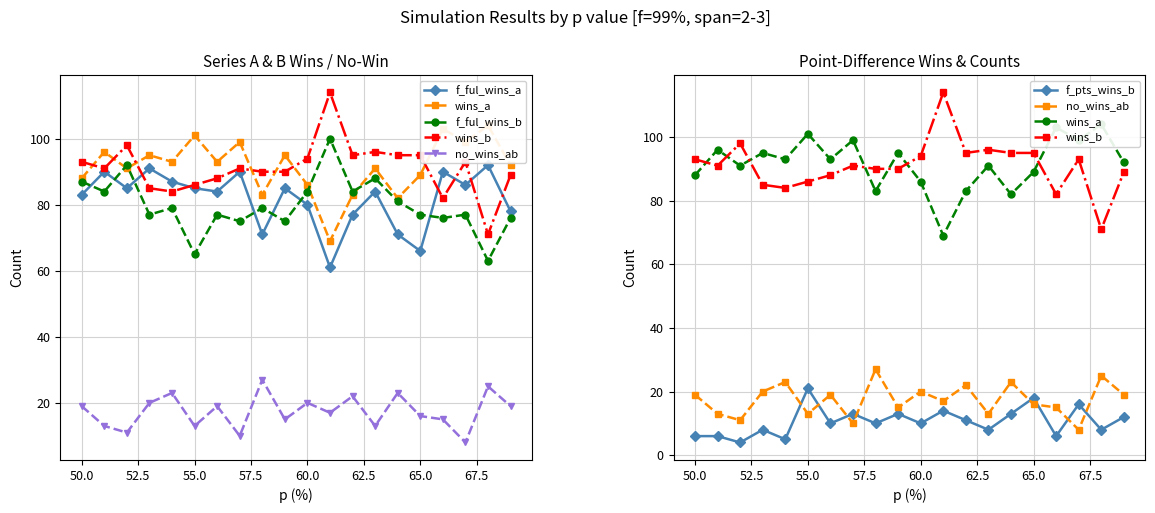

Reading right to left, what are all the values shown in this chart?

f_ful_wins_a: 78	92	86	90	66	71	84	77	61	80	85	71	90	84	85	87	91	85	90	83
wins_a: 92	104	99	103	89	82	91	83	69	86	95	83	99	93	101	93	95	91	96	88
f_ful_wins_b: 76	63	77	76	77	81	88	84	100	84	75	79	75	77	65	79	77	92	84	87
wins_b: 89	71	93	82	95	95	96	95	114	94	90	90	91	88	86	84	85	98	91	93
no_wins_ab: 19	25	8	15	16	23	13	22	17	20	15	27	10	19	13	23	20	11	13	19
f_pts_wins_b: 12	8	16	6	18	13	8	11	14	10	13	10	13	10	21	5	8	4	6	6